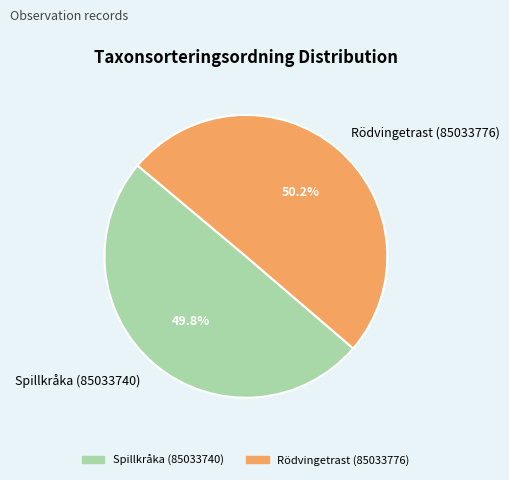

True or false: Spillkråka (85033740) accounts for 62% of the total.

False